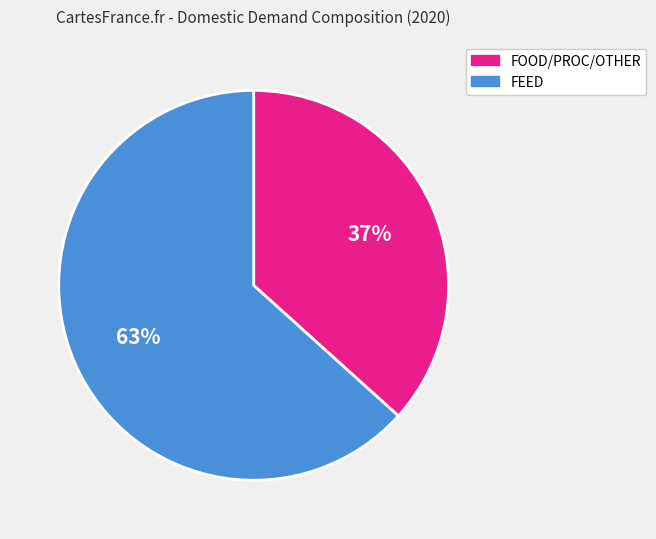

Does any single category account for the majority?

Yes